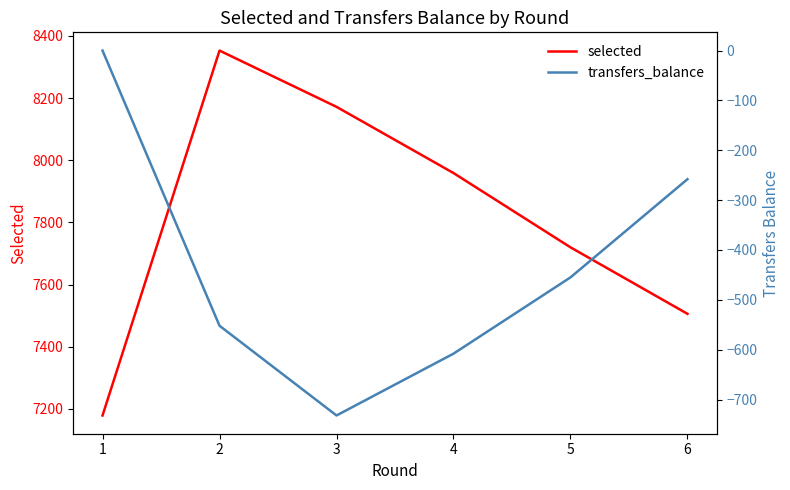

At which category is the sum across all series the highest?

2